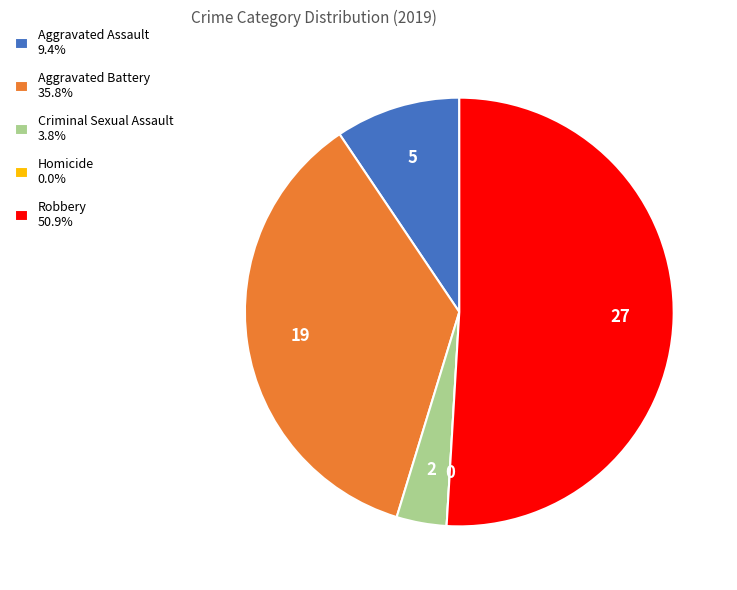

Does any single category account for the majority?

Yes